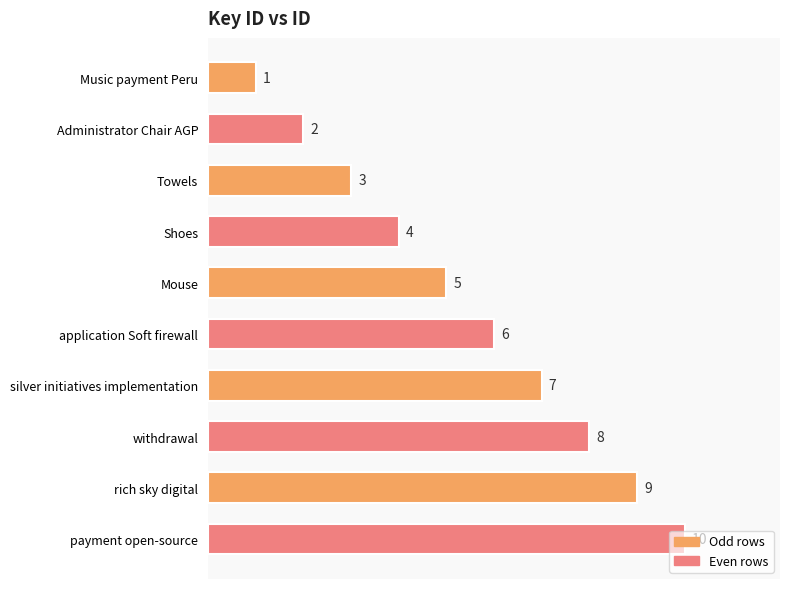

What is the greatest value displayed?

10